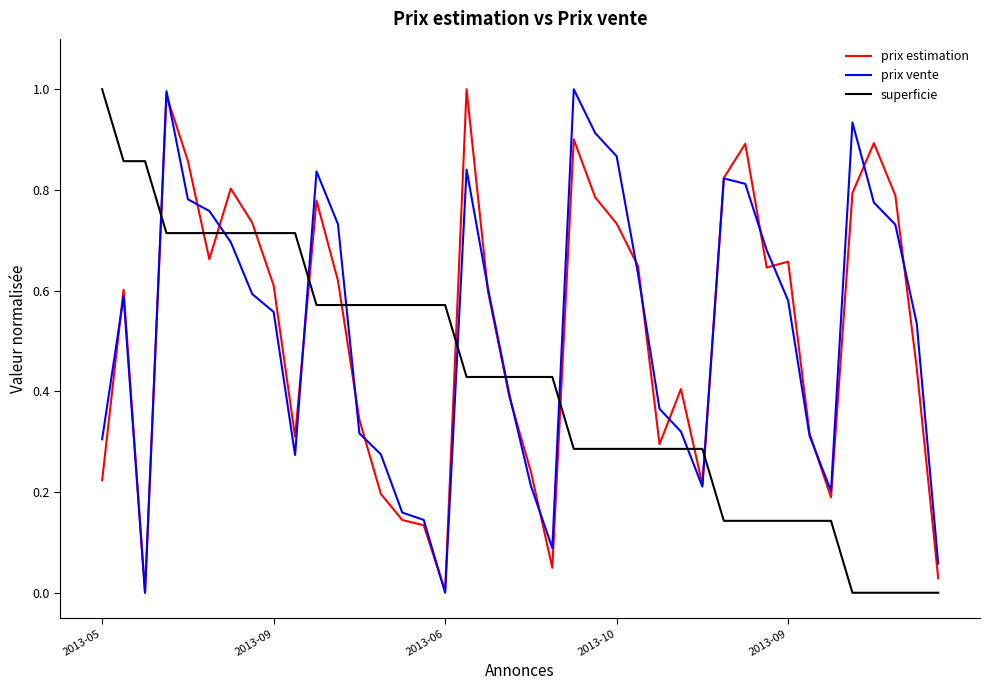

After their last crossing, which series has the higher values: prix vente or superficie?

prix vente